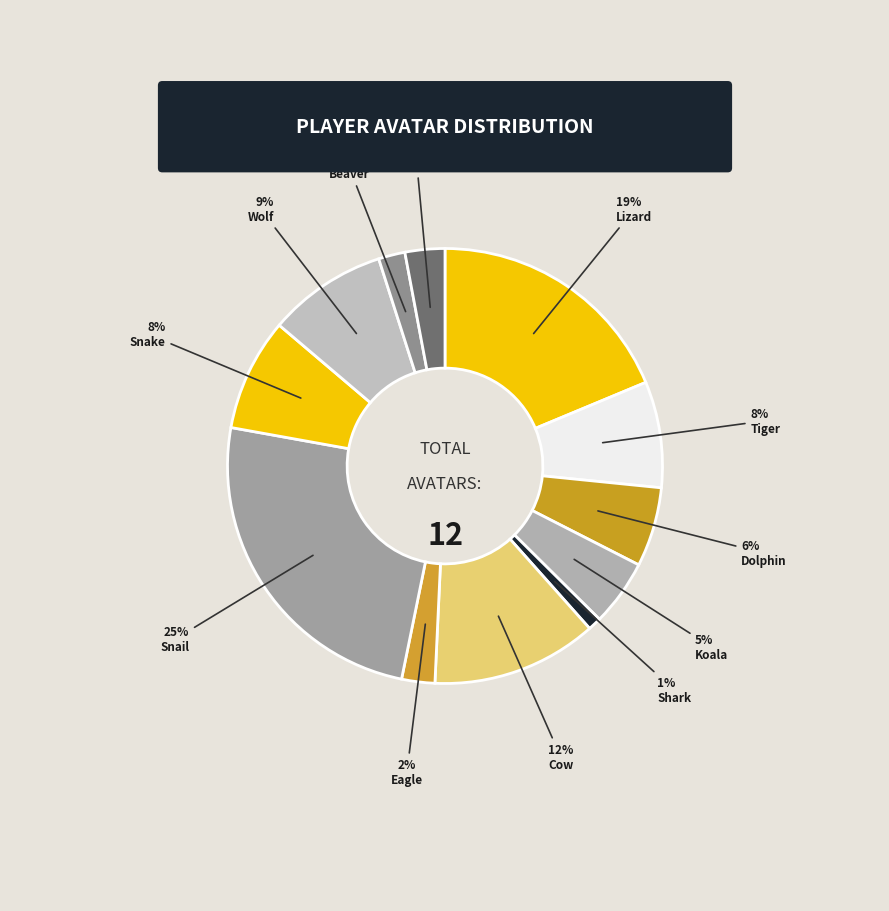

Which slice is the smallest?

Shark